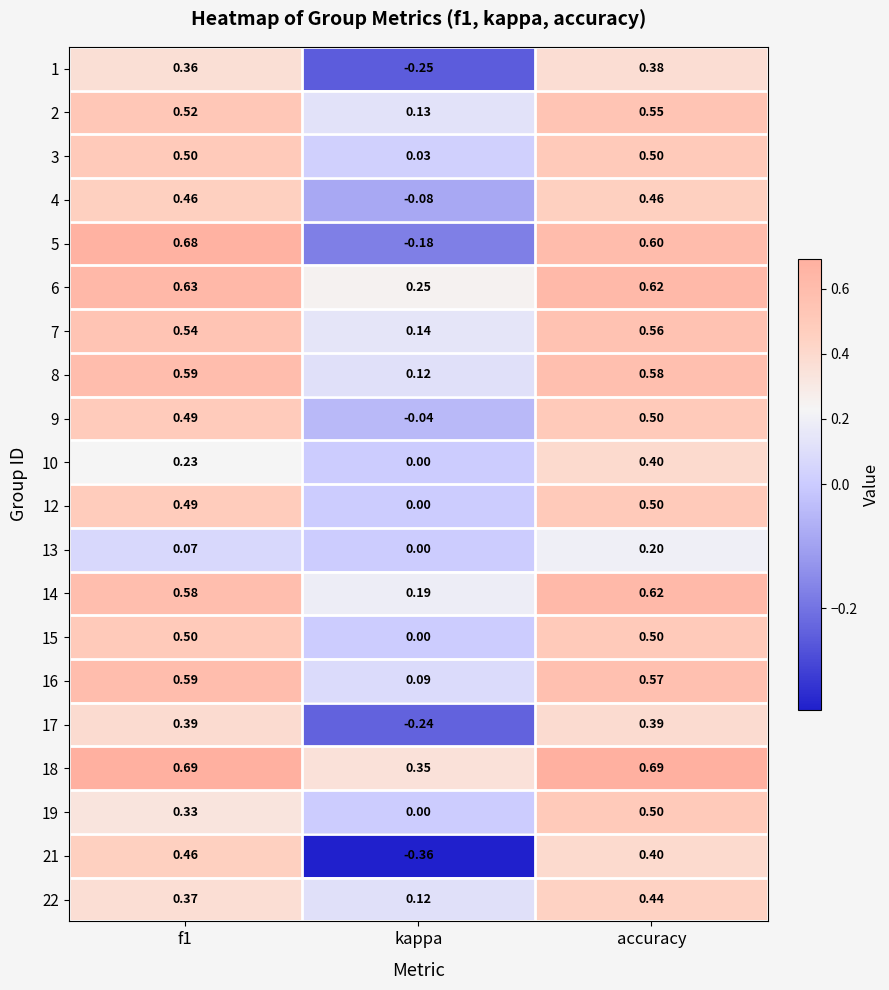

At which label does 19 reach its peak?

accuracy